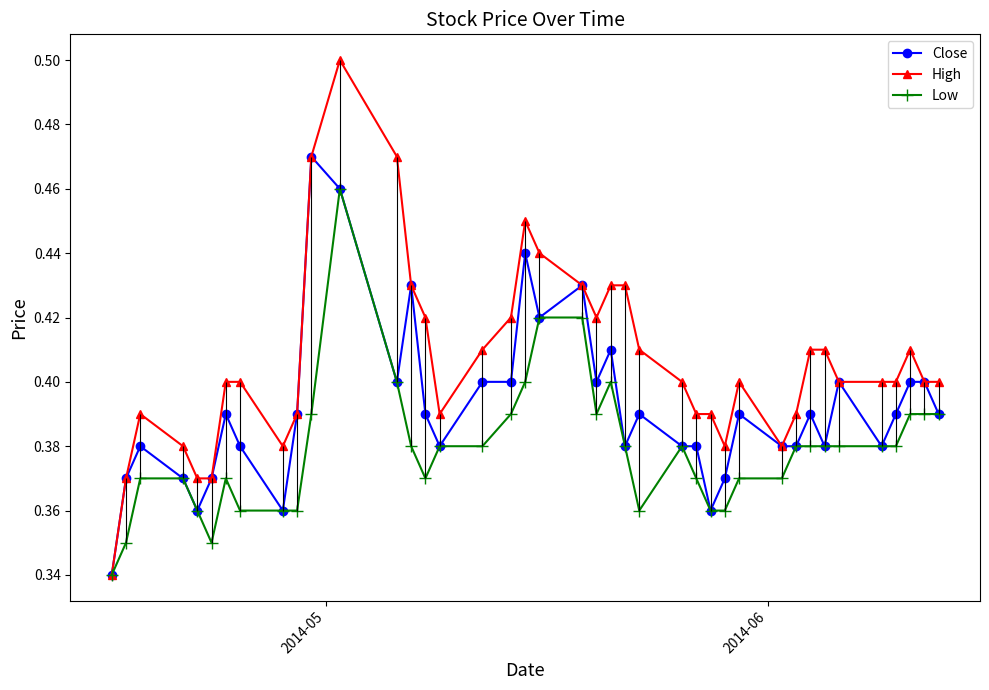

What is the difference between the second highest and second lowest values in the High series?

0.1